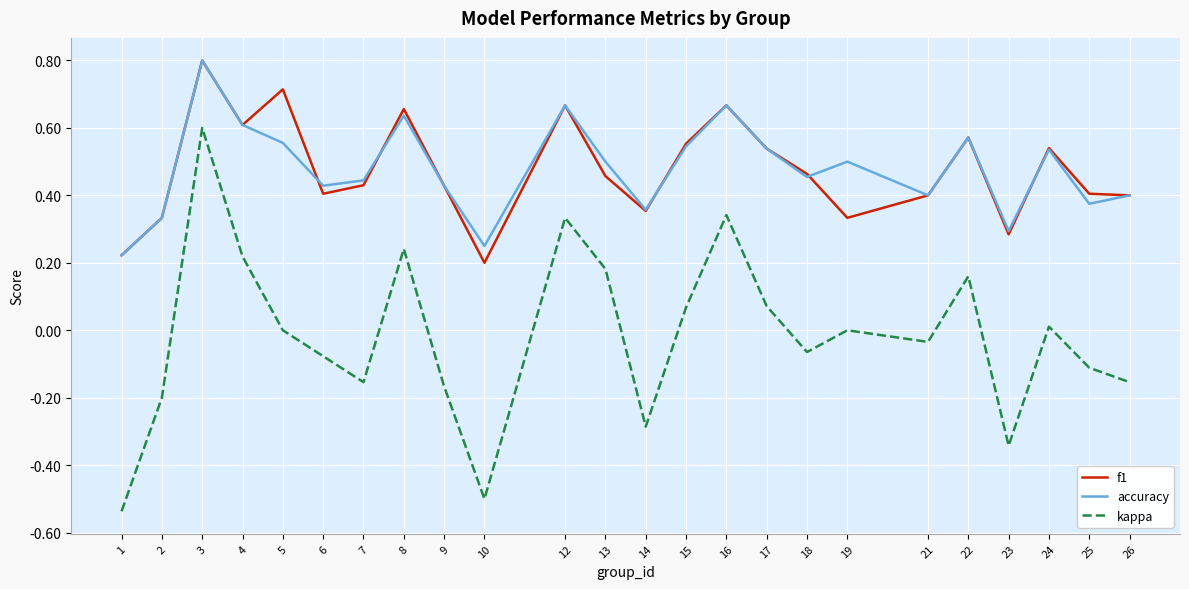

What is the greatest value displayed?

0.8